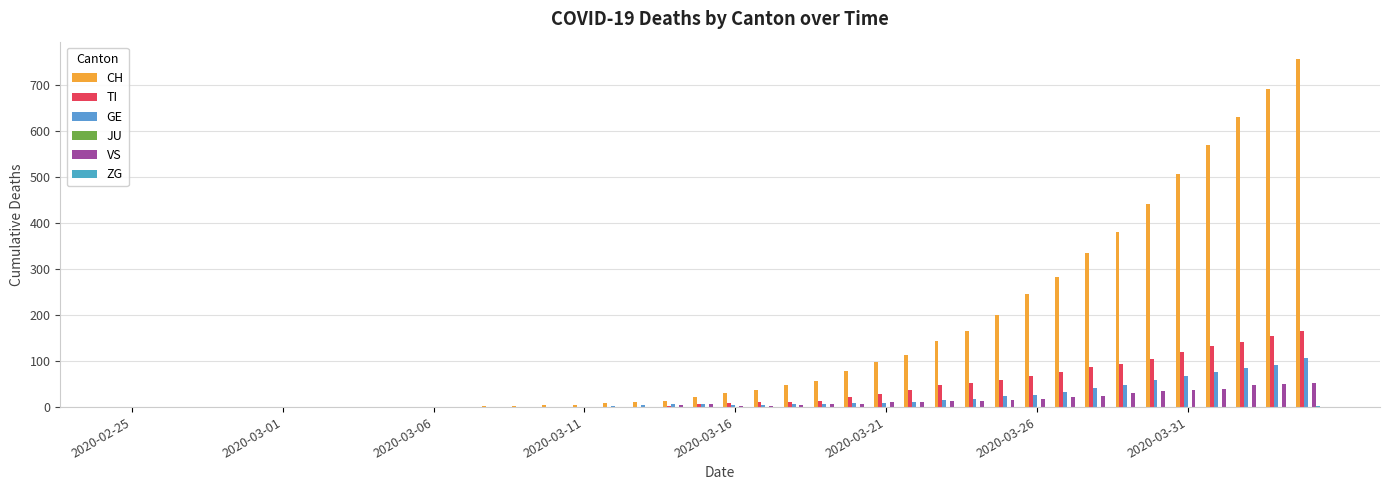

Count the number of data series in this chart.

5